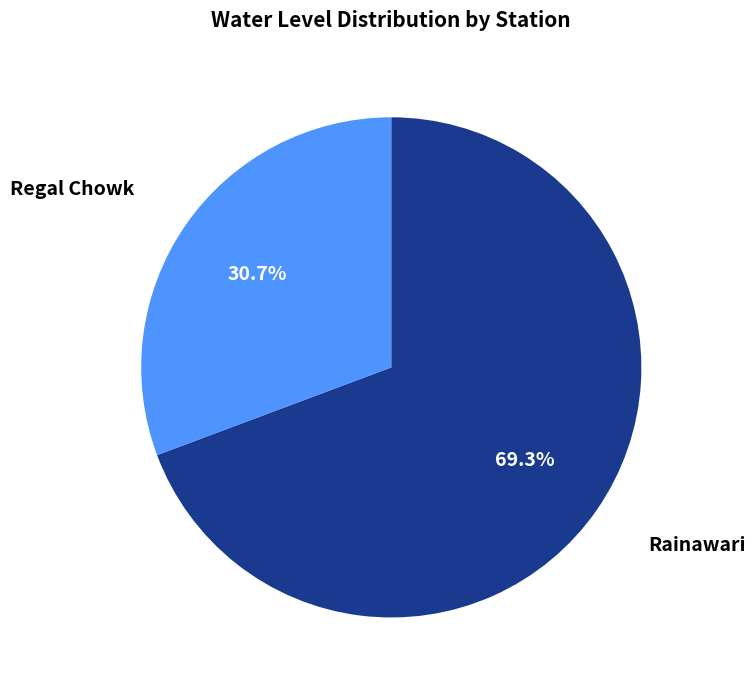

Between Rainawari and Regal Chowk, which is larger?

Rainawari